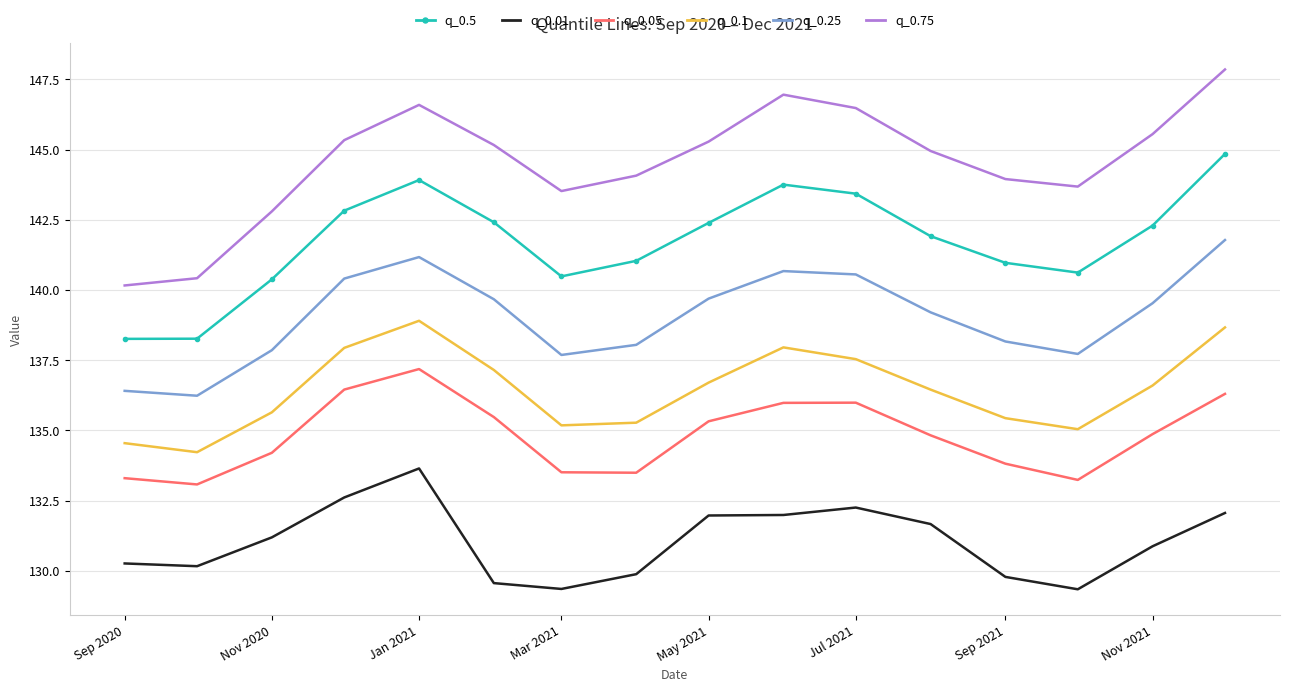

What is the sum of all q_0.1 values?

2183.3